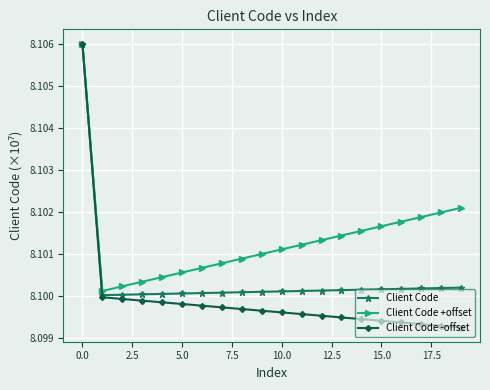

What is the sum of all Client Code values?

162.0